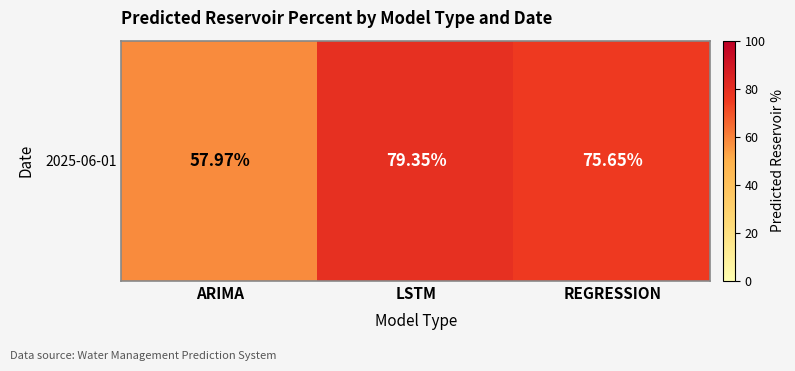

The chart shows a value of 75.7 at REGRESSION. True or false?

True